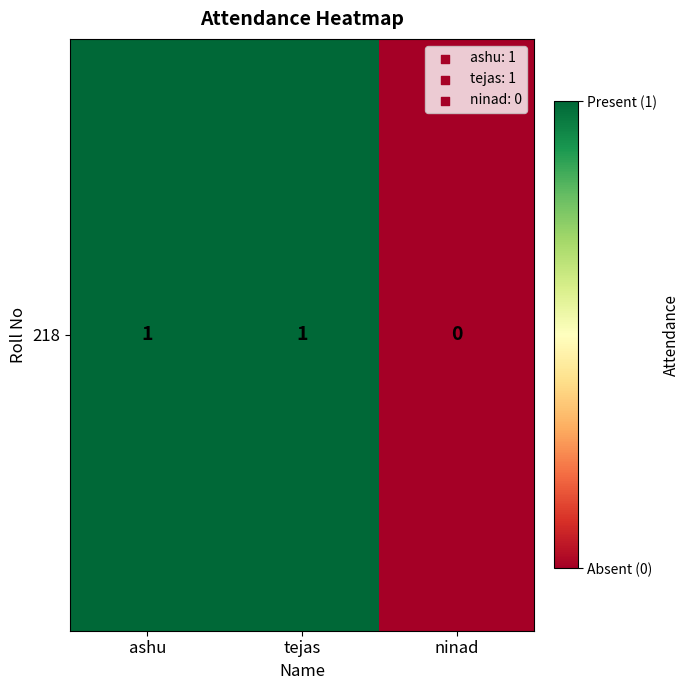

What is the difference between the values at tejas and ninad?

1